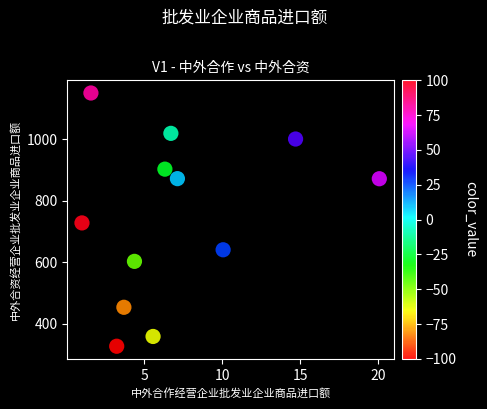

What Y value in the scatter plot is closest to 738?

727.8